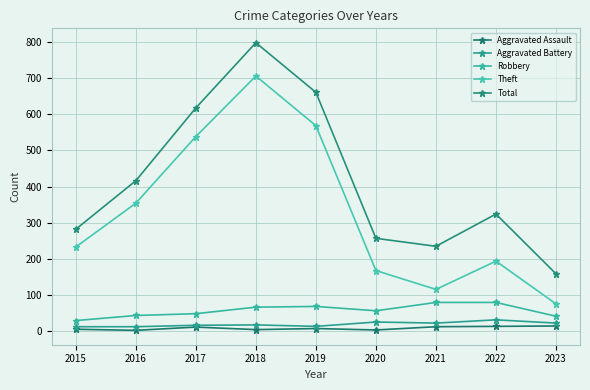

Count the number of data series in this chart.

5